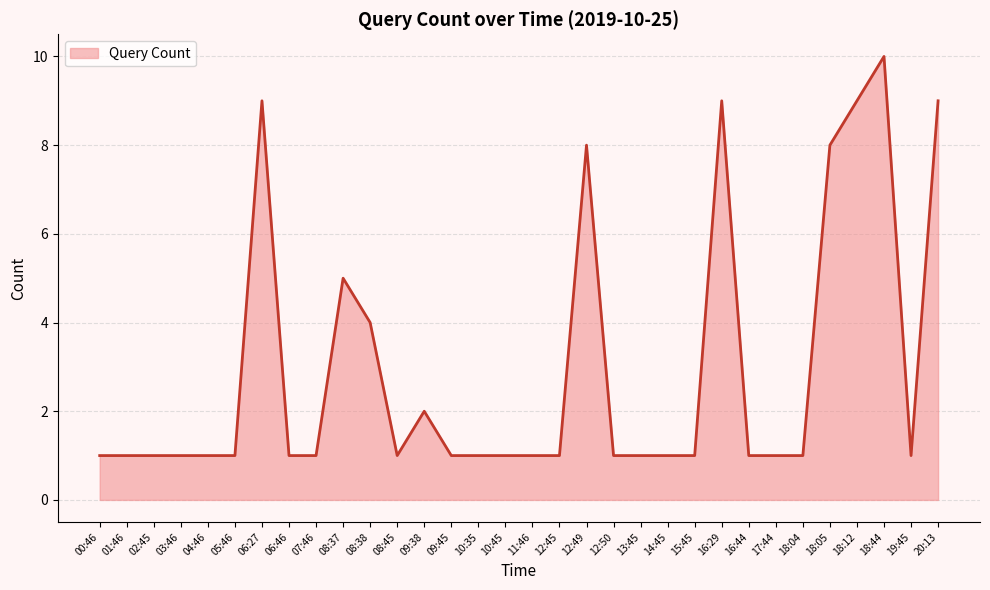

Is it true that the value at 07:46 is 2?

False